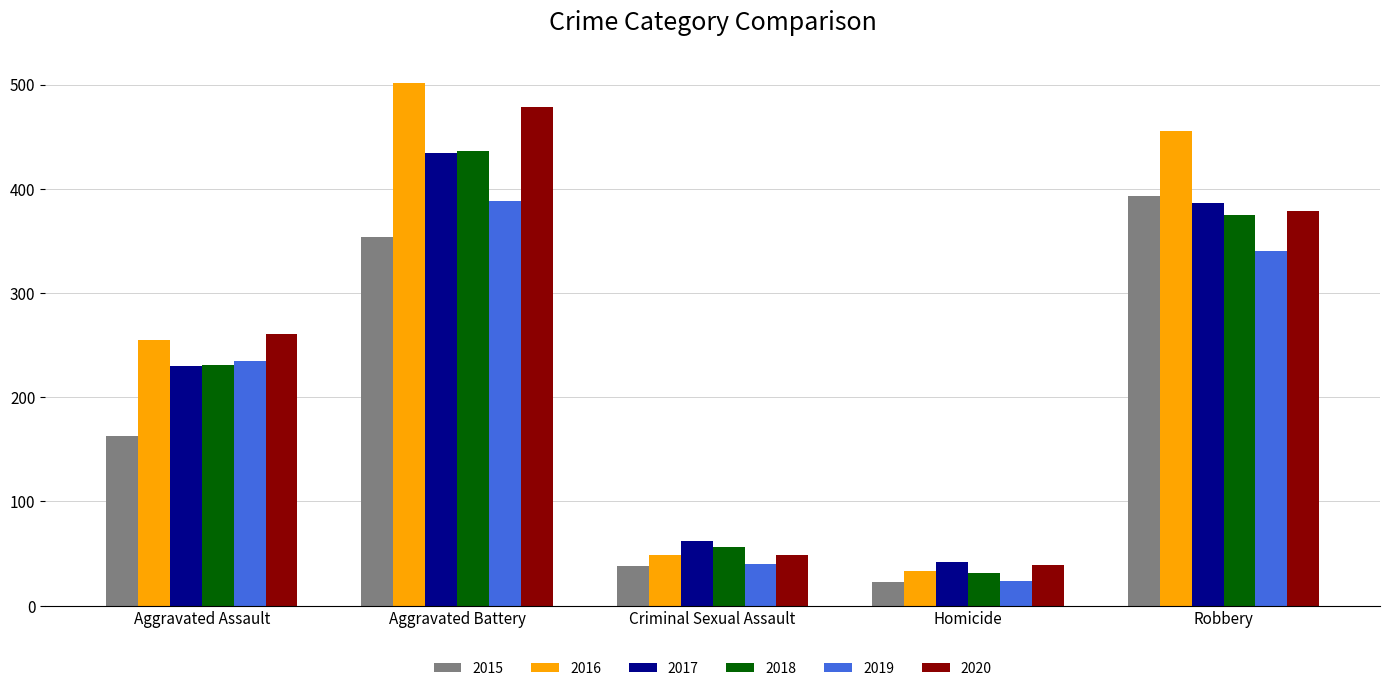

What is the sum of all 2019 values?

1027